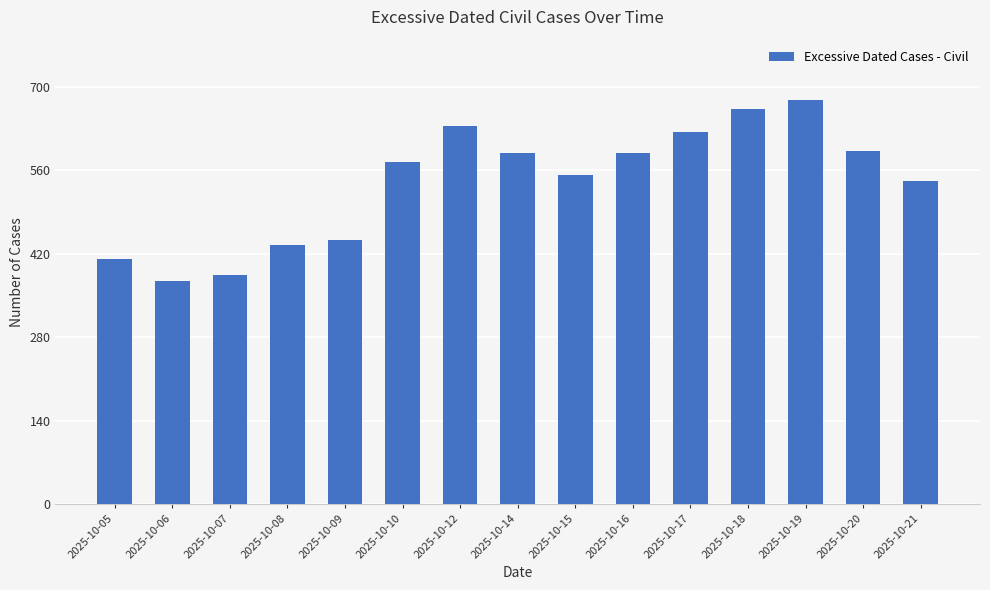

What is the change in value from 2025-10-14 to 2025-10-17?

+36